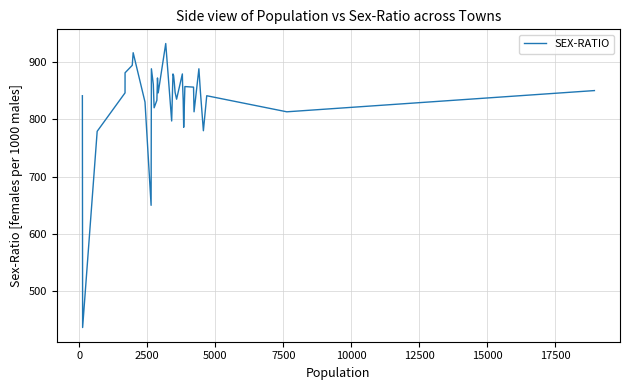

Does the chart have visible grid lines?

Yes